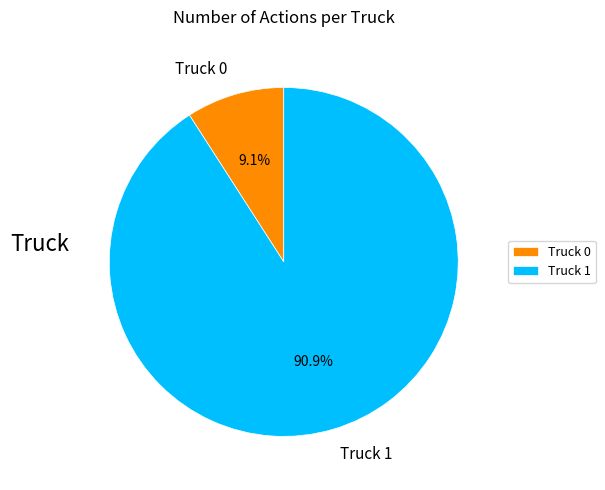

What is the ratio of the value at Truck 1 to the value at Truck 0?

10.0